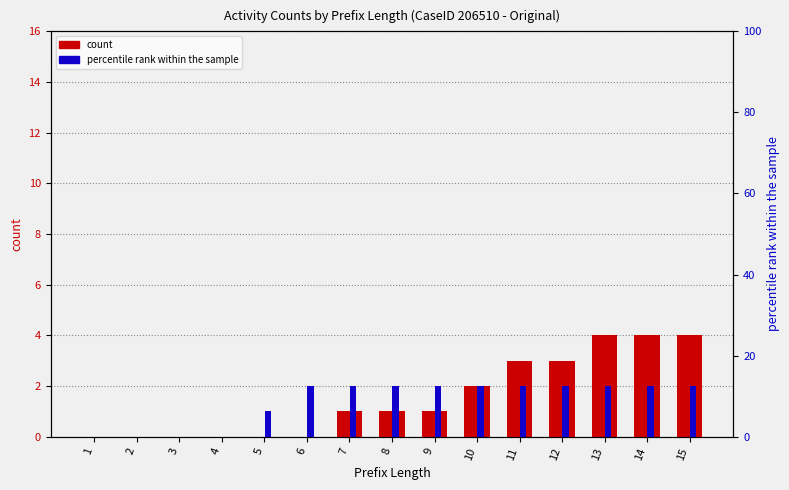

What is the sum of the W_Completeren aanvraag-START values at 6 and 11?

12.5